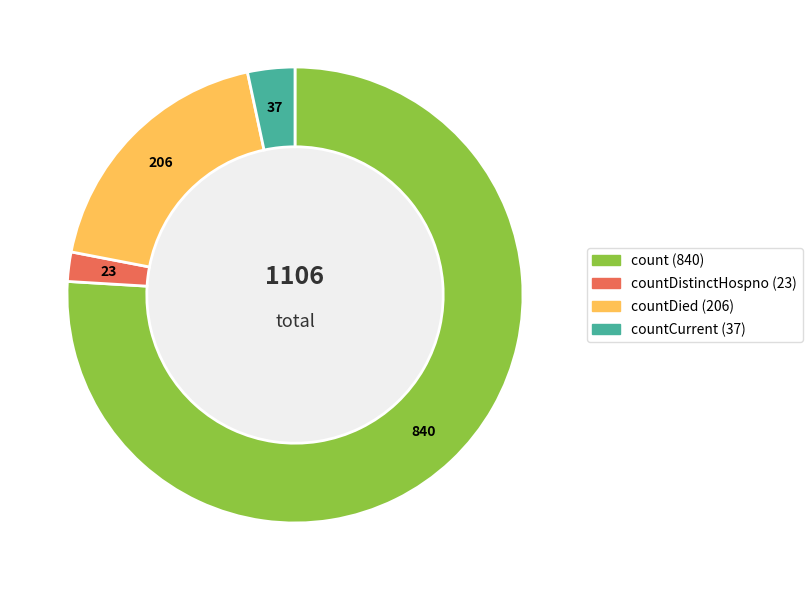

Does any single category account for the majority?

Yes